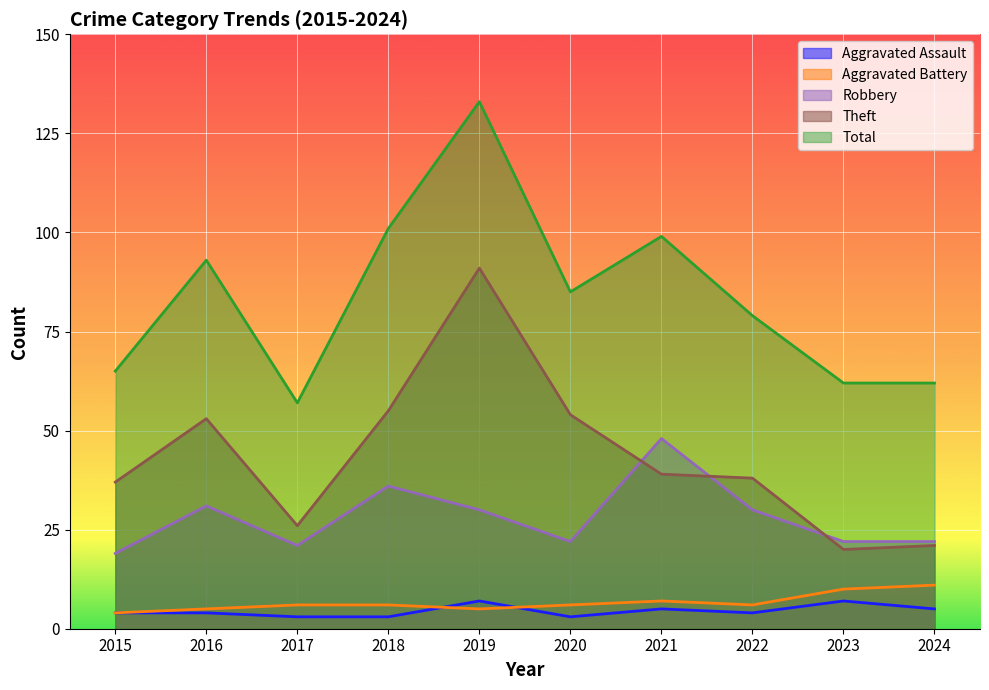

How many interior local peaks does the Aggravated Assault series have?

3